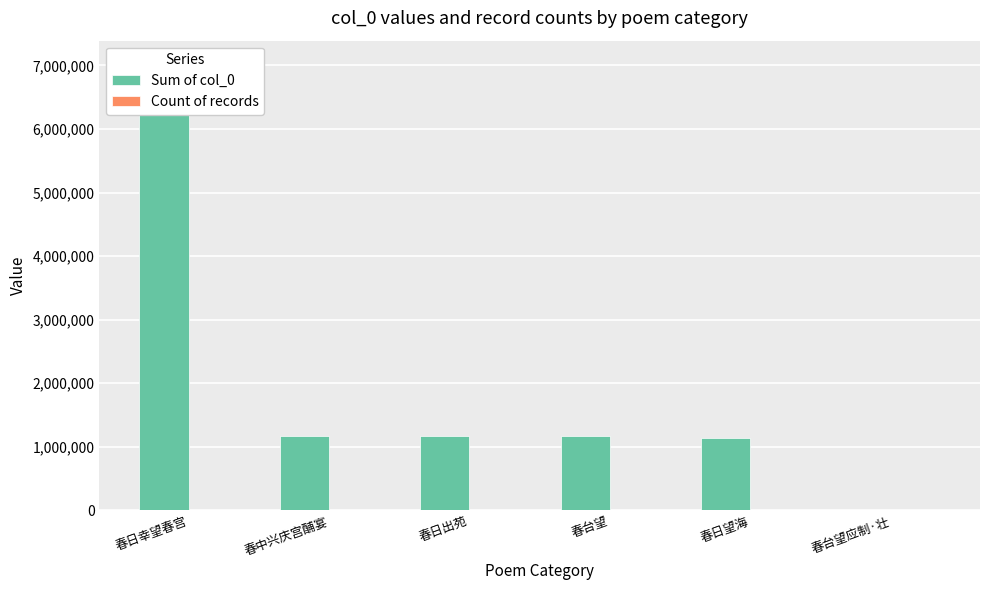

How many data points in Sum of col_0 are less than 1168444?

3